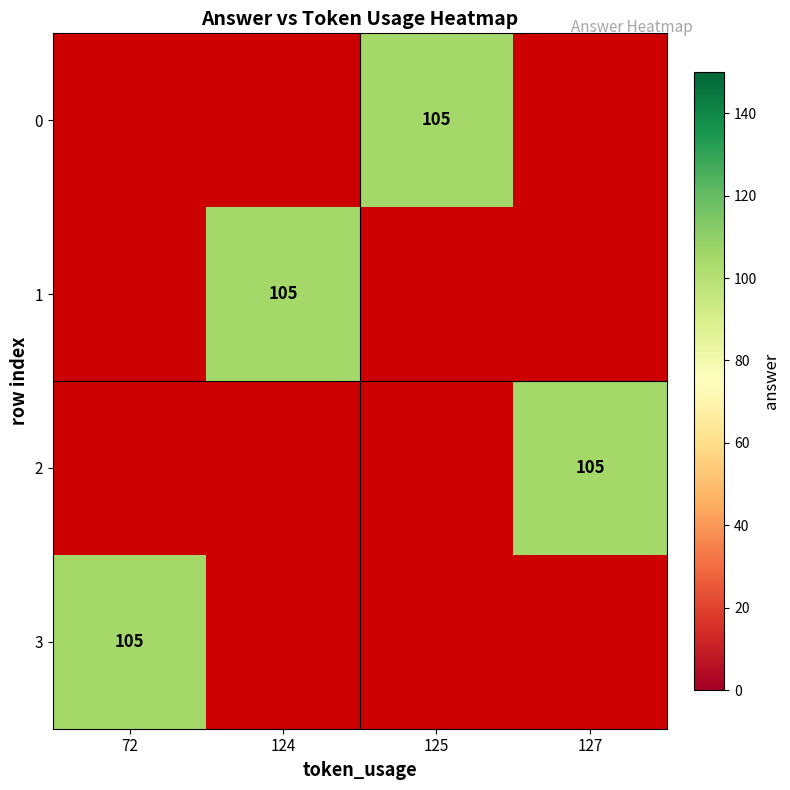

List the series in order of their peak value, lowest first.

0, 1, 2, 3